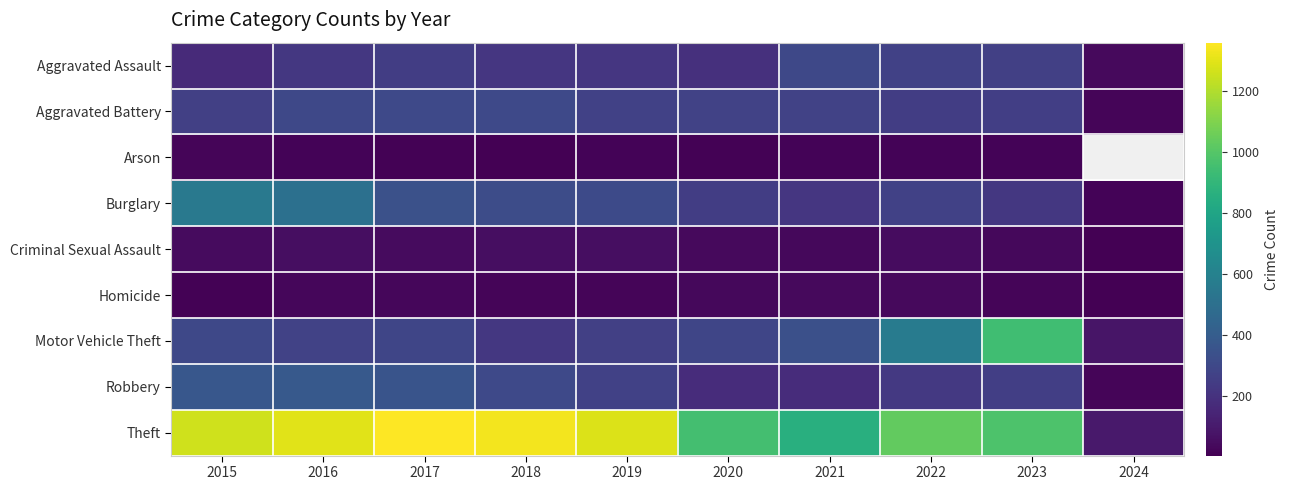

What is the lowest value of the Robbery series?

22.0